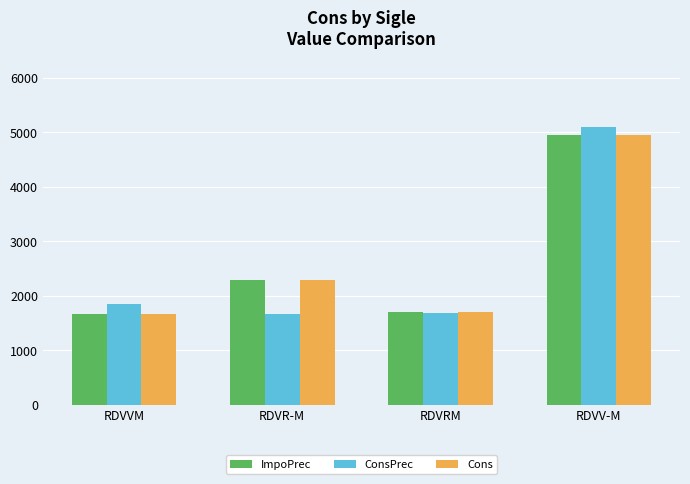

Is the value of ConsPrec at RDVV-M greater than the value of Cons at RDVV-M?

Yes